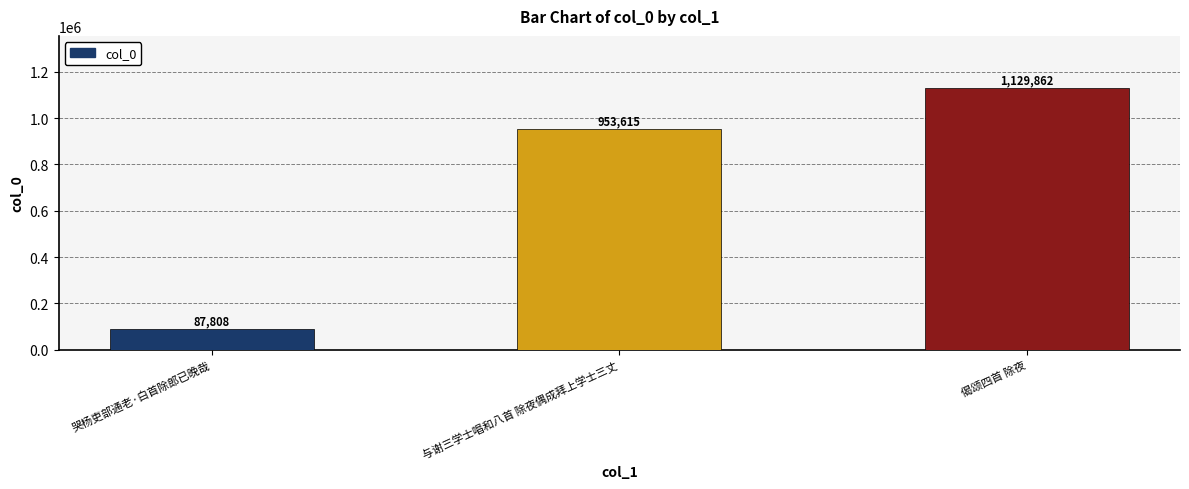

List the labels in order of value, smallest first.

哭杨吏部通老·白首除郎已晚哉, 与谢三学士唱和八首 除夜偶成拜上学士三丈, 偈颂四首 除夜